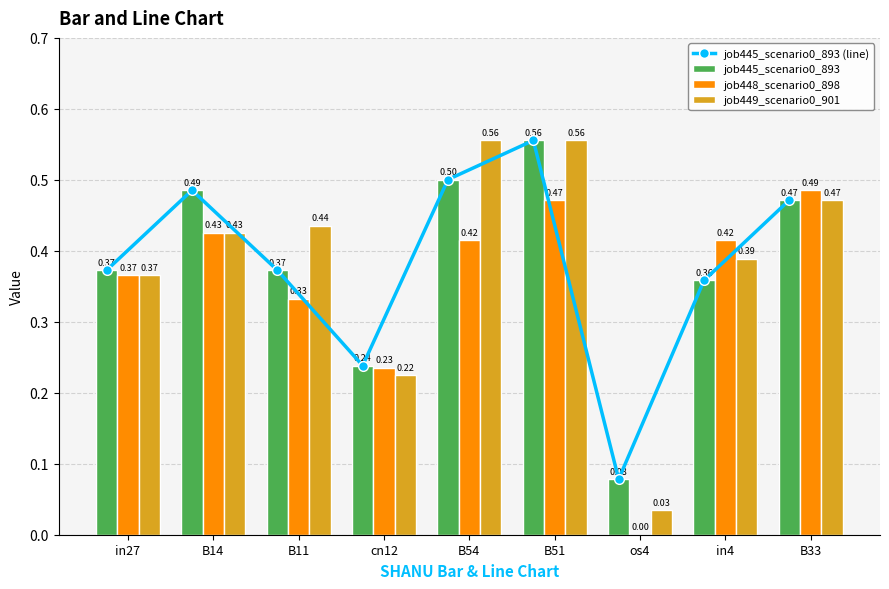

At which category is the sum across all series the highest?

B51